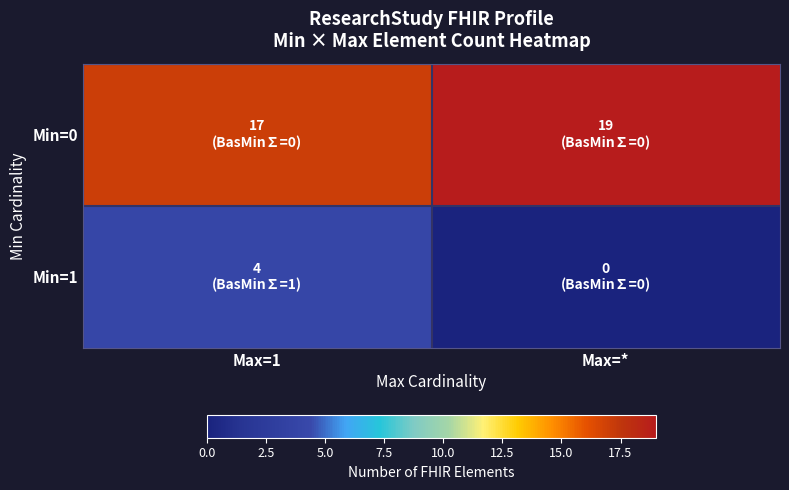

What is the greatest value displayed?

19